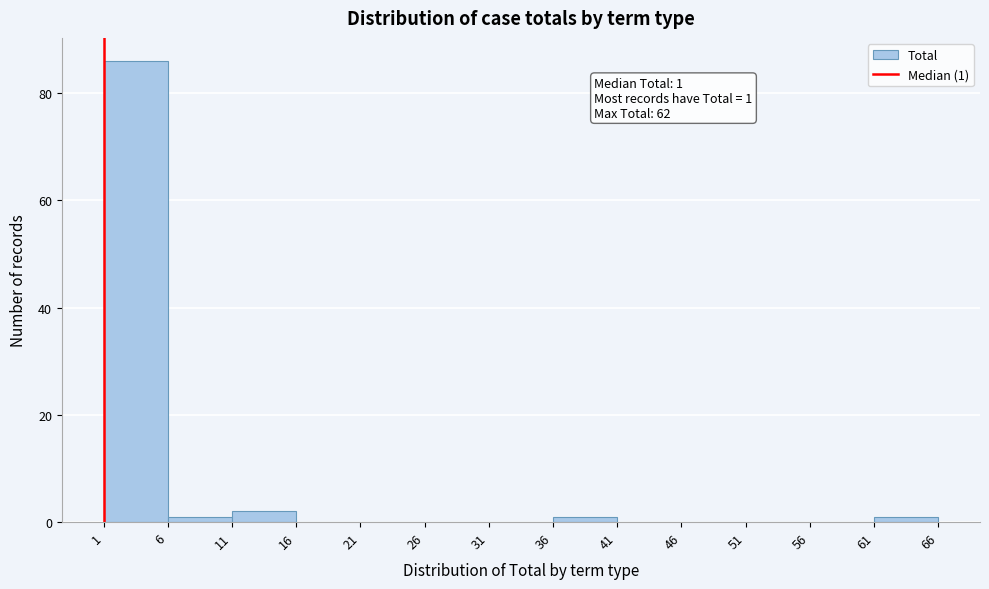

Over which range of the x-axis is the bar tallest?

1 to 6